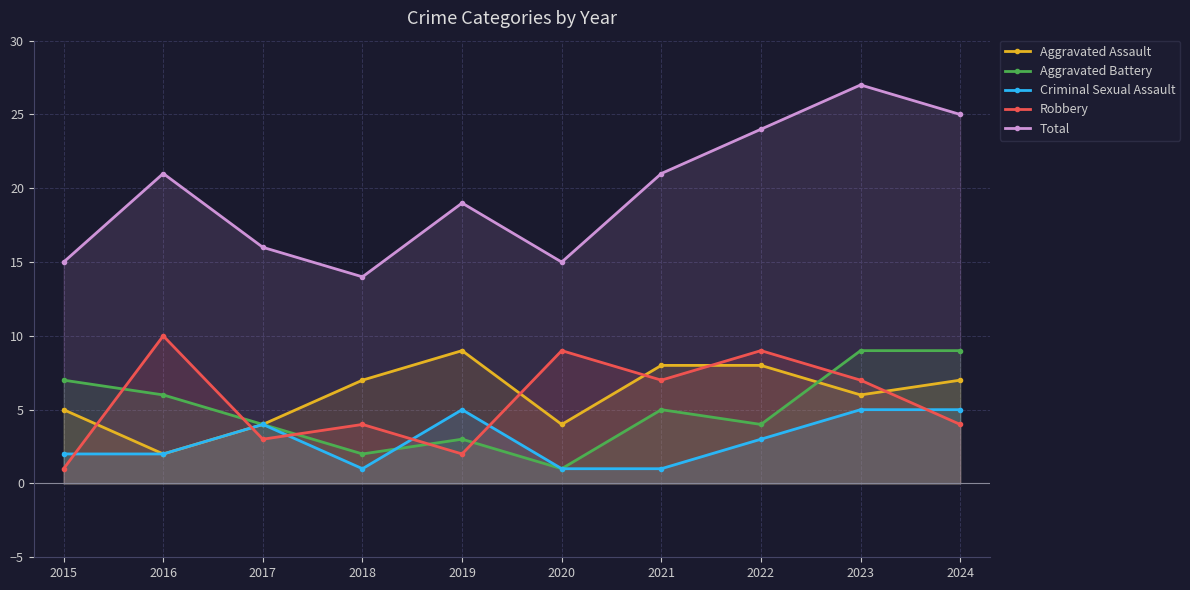

Which category has the lowest value in the Total series?

2018